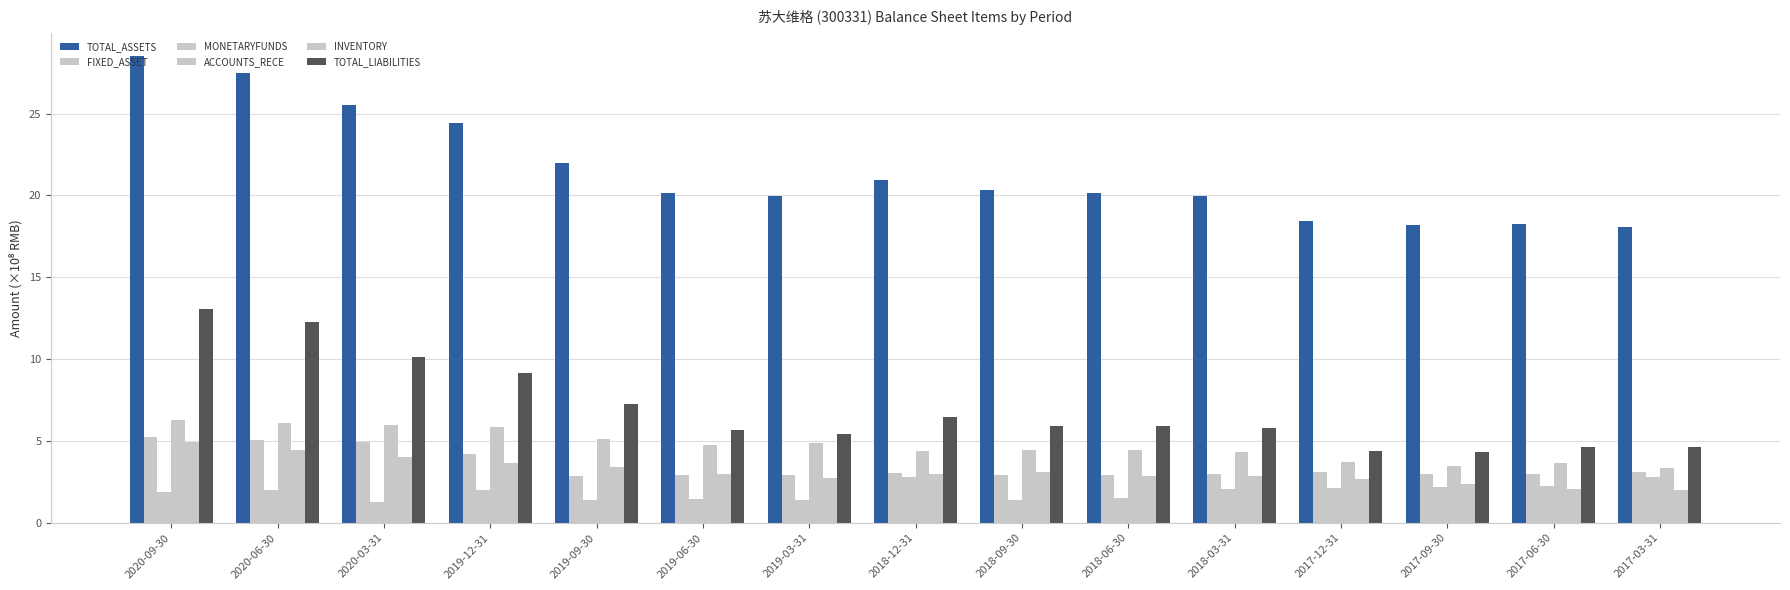

List the series in order of their peak value, highest first.

TOTAL_ASSETS, TOTAL_LIABILITIES, ACCOUNTS_RECE, FIXED_ASSET, INVENTORY, MONETARYFUNDS